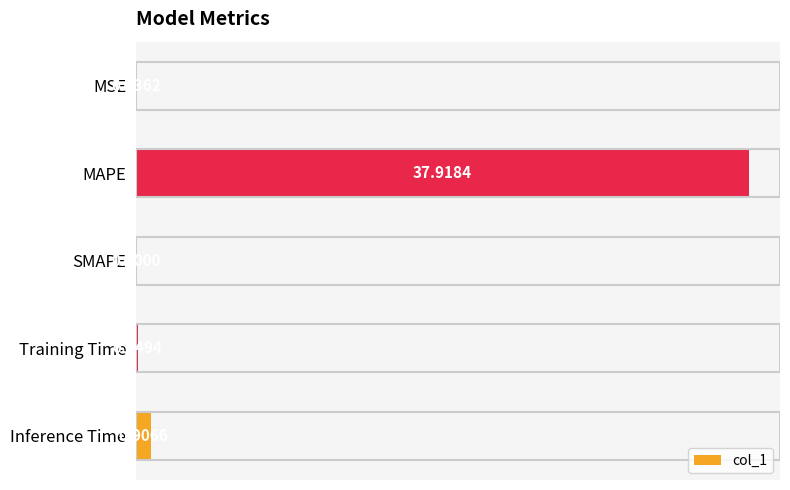

What is the change in value from MAPE to SMAPE?

-37.9